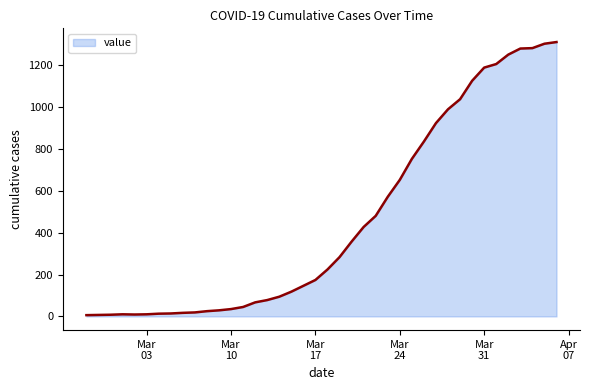

What is the maximum value shown in the chart?

1310